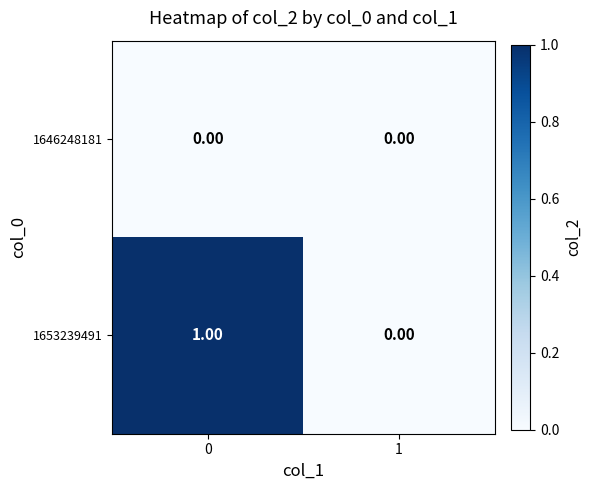

Is the value of 1646248181 at 0 greater than the value of 1653239491 at 0?

No